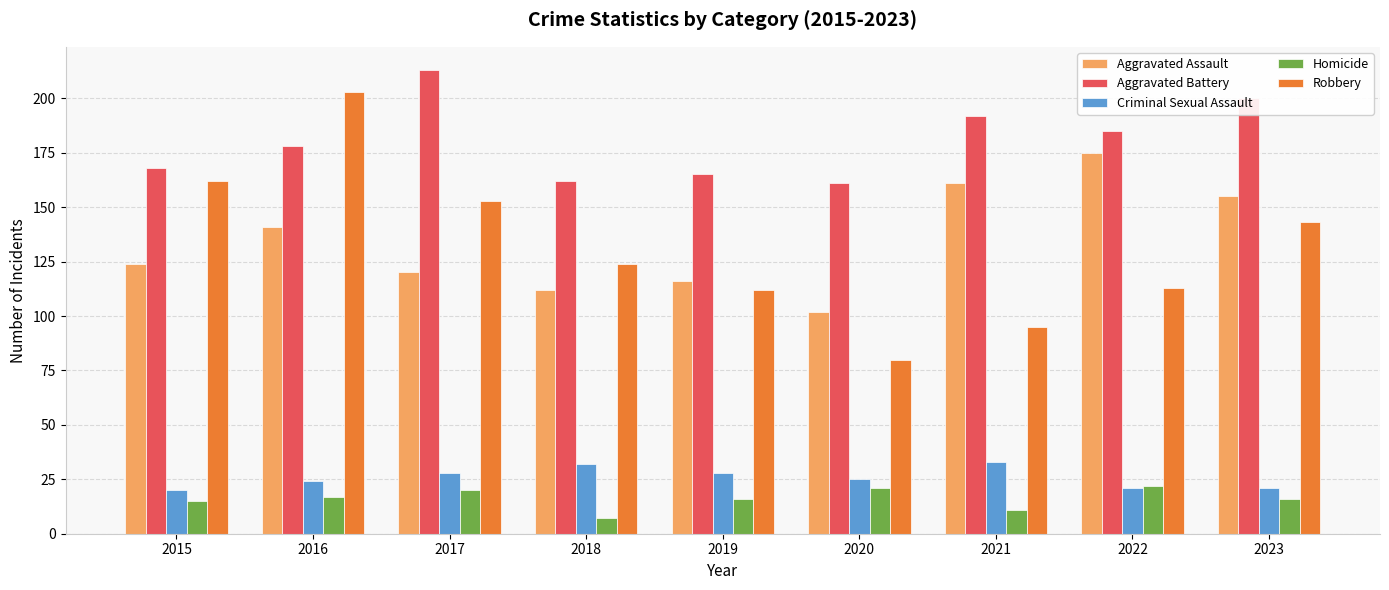

Is it true that Robbery equals 216 at 2023?

False